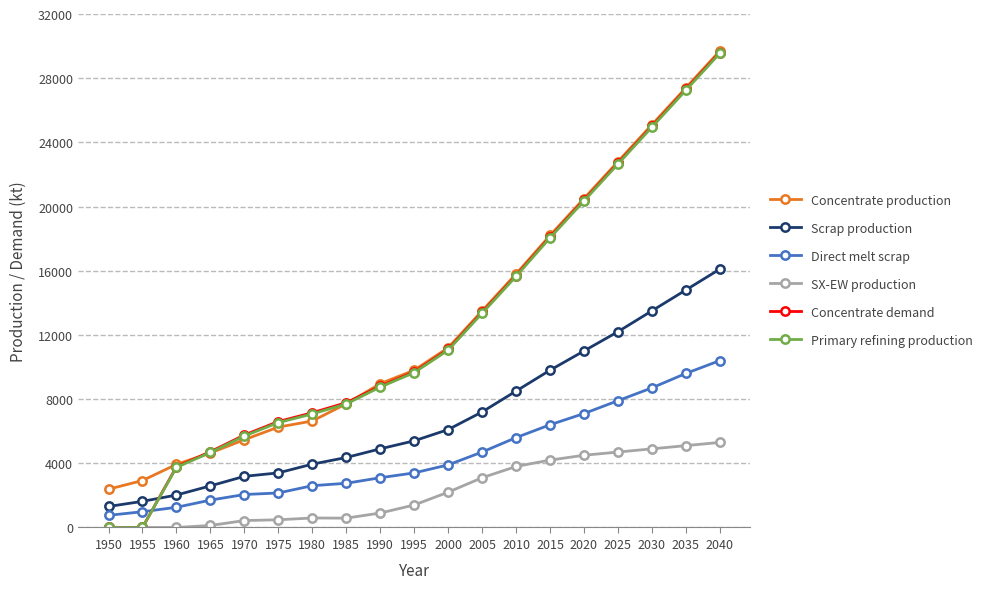

At how many categories does at least one series exceed 13322?

8